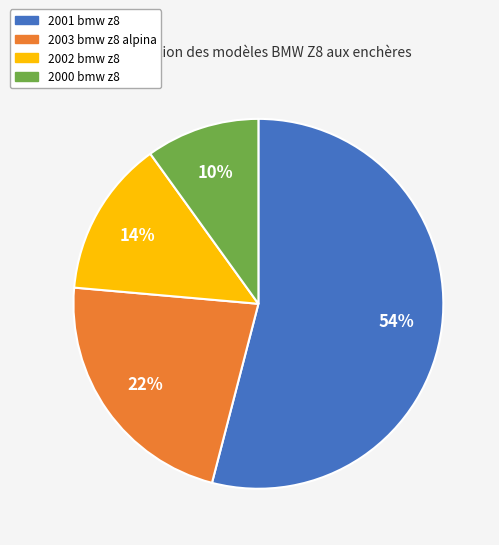

What is the smallest slice in the pie chart?

2000 bmw z8